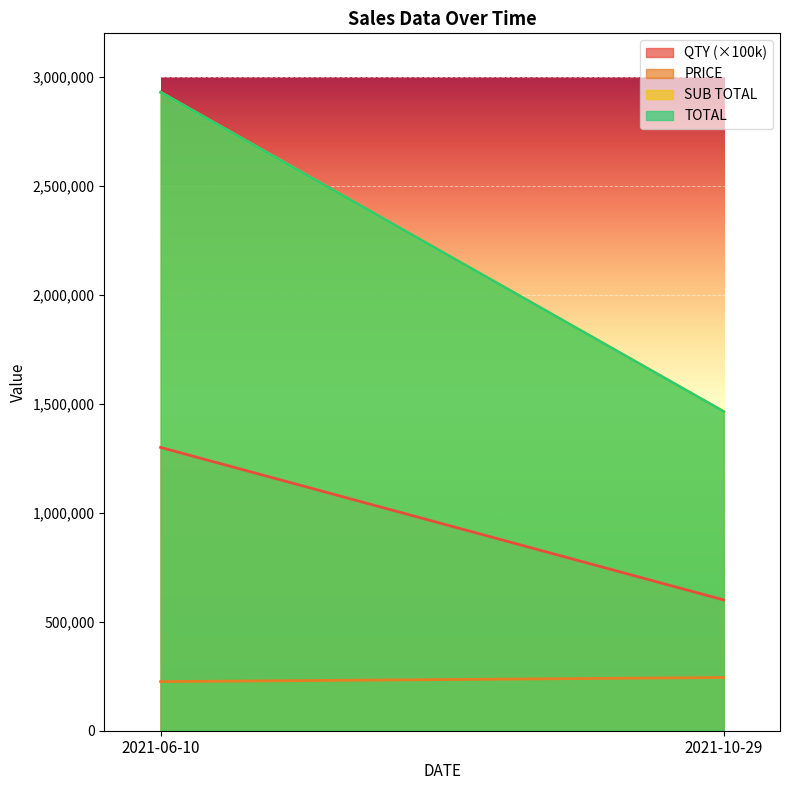

Between 2021-06-10 and 2021-10-29, which is larger?

2021-06-10